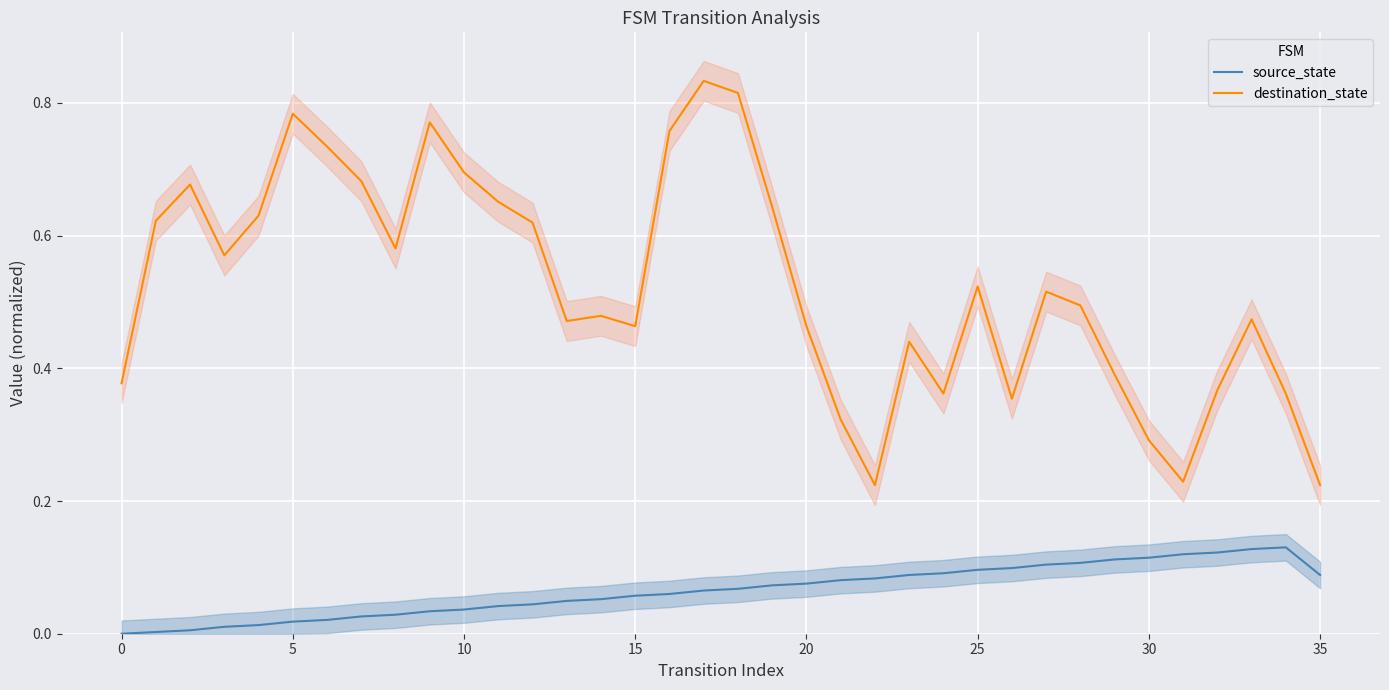

What are all the series names shown in the legend?

source_state, destination_state